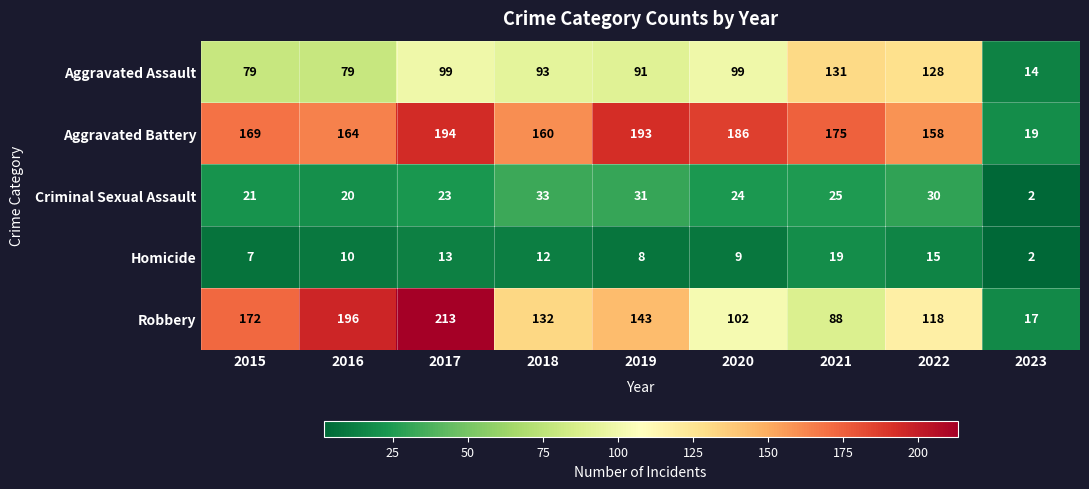

Count the number of categories in the chart.

9